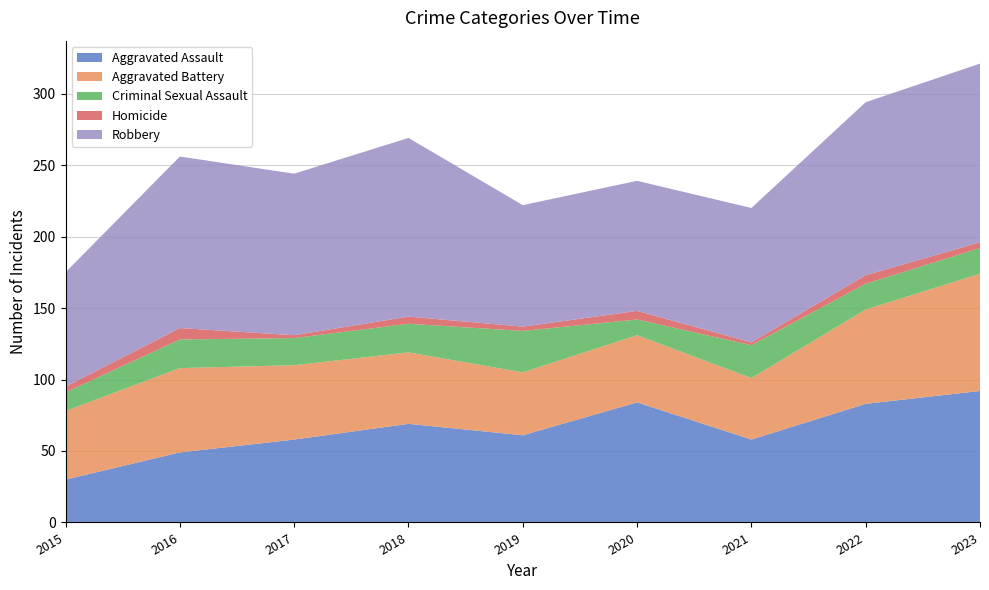

Reading right to left, extract all data points from this chart.

Aggravated Assault: 2023=92	2022=83	2021=58	2020=84	2019=61	2018=69	2017=58	2016=49	2015=30
Aggravated Battery: 2023=82	2022=66	2021=43	2020=47	2019=44	2018=50	2017=52	2016=59	2015=48
Criminal Sexual Assault: 2023=18	2022=18	2021=23	2020=11	2019=29	2018=20	2017=19	2016=20	2015=13
Homicide: 2023=4	2022=6	2021=2	2020=6	2019=3	2018=5	2017=2	2016=8	2015=4
Robbery: 2023=125	2022=121	2021=94	2020=91	2019=85	2018=125	2017=113	2016=120	2015=80